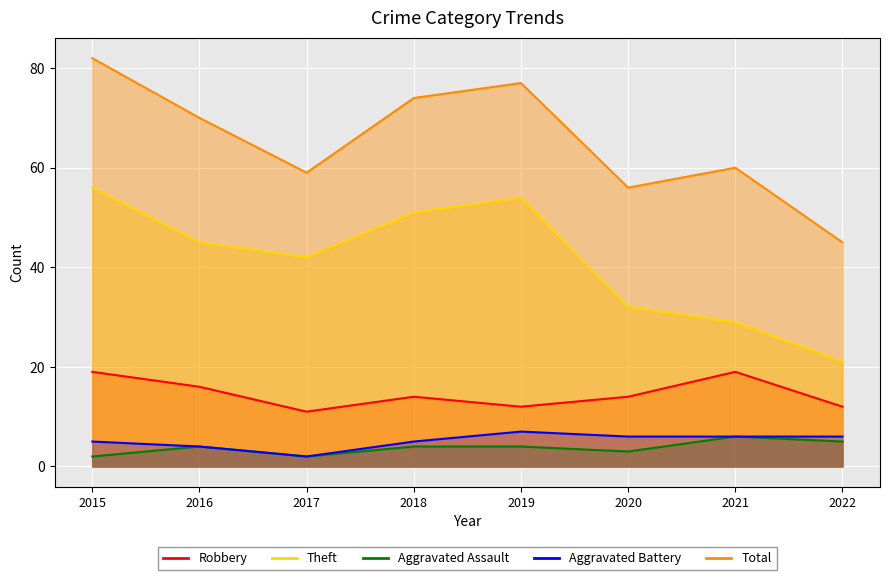

True or false: Theft and Total intersect in this chart.

False